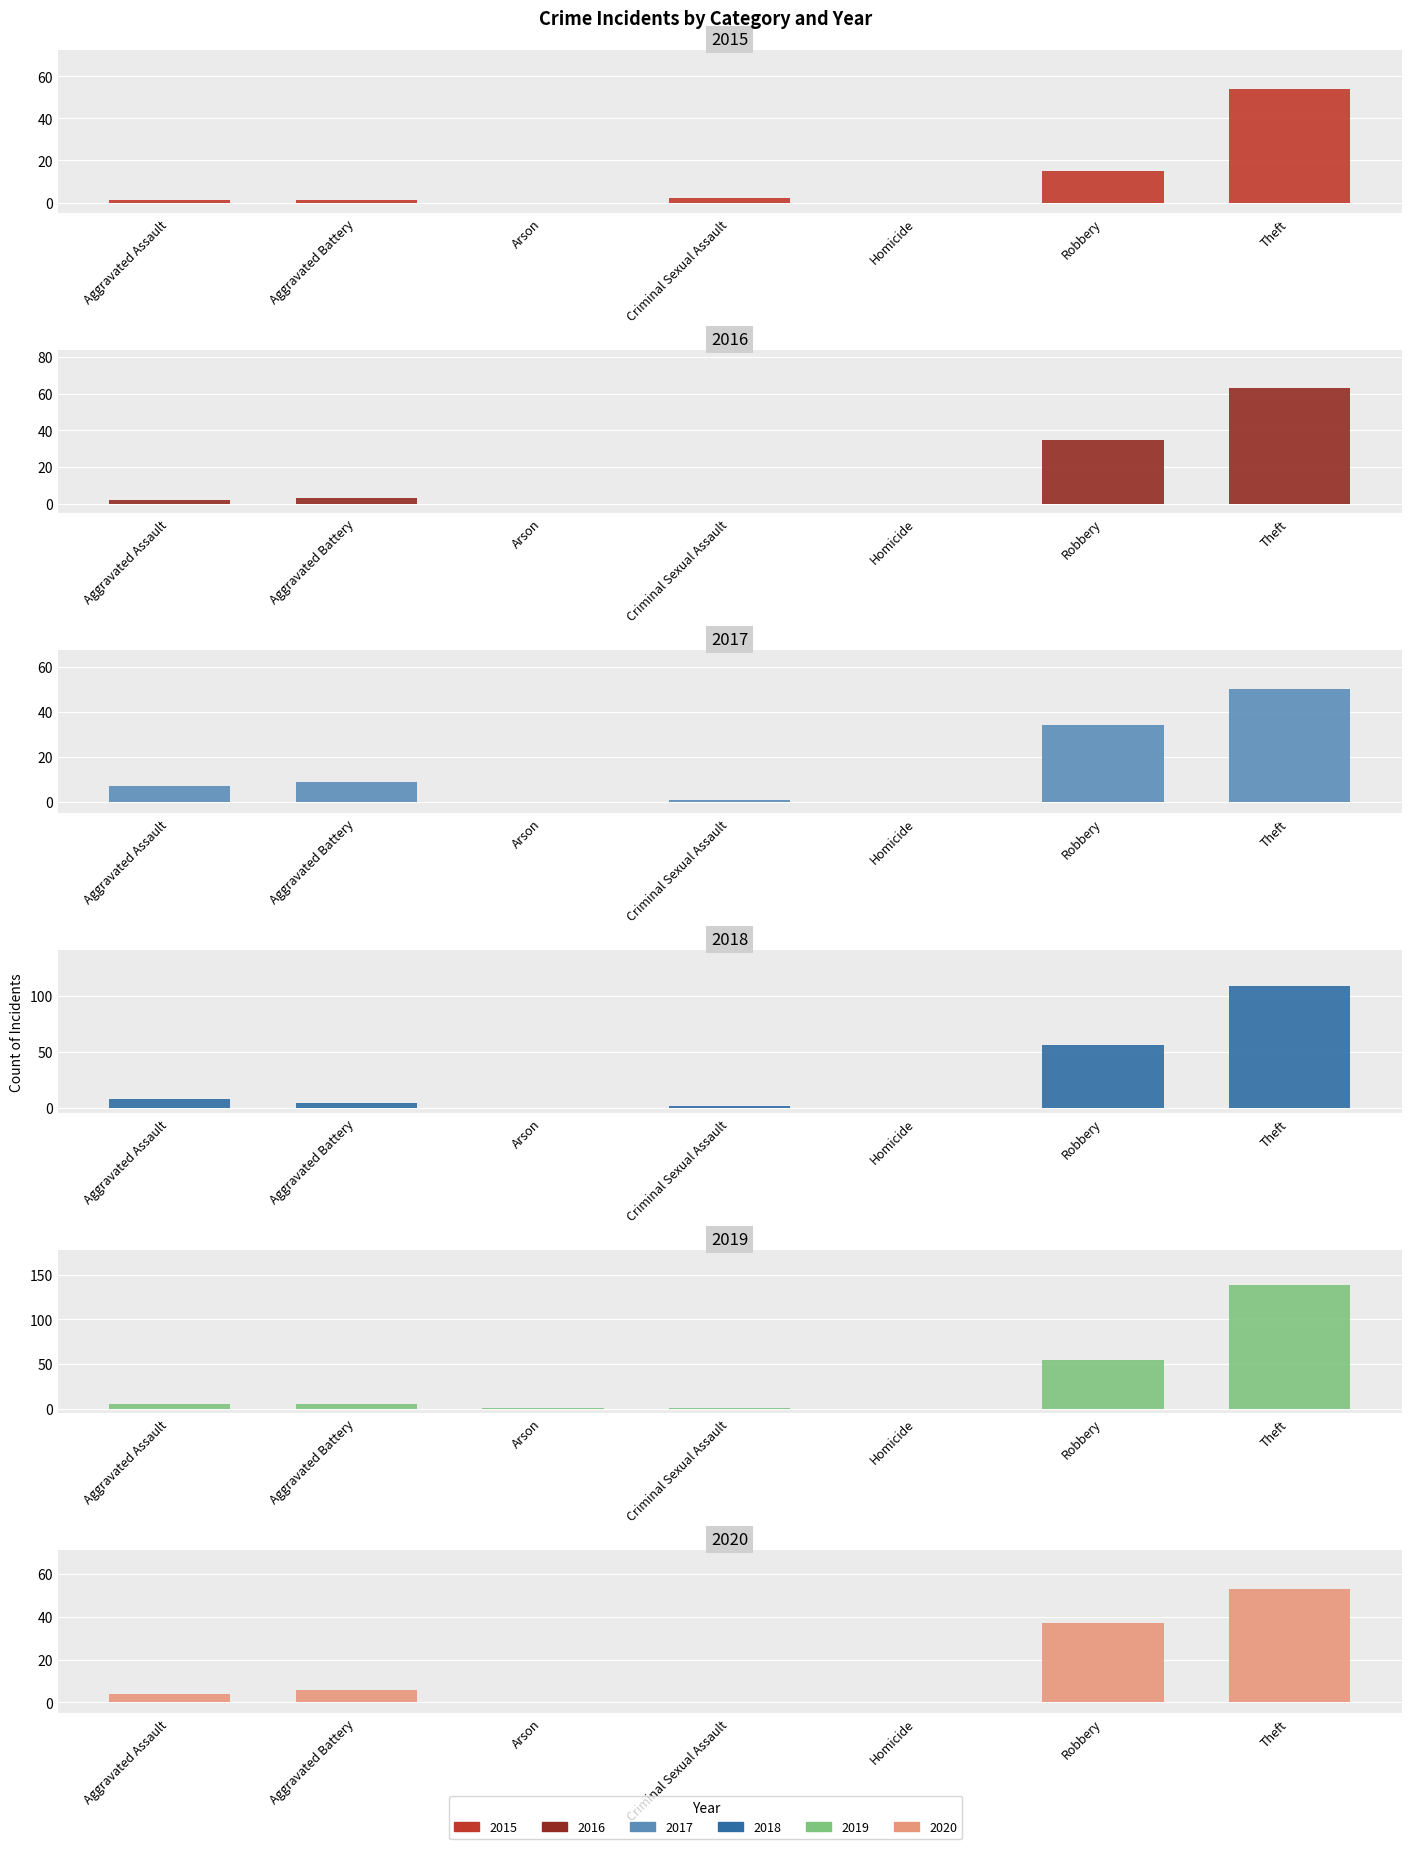

True or false: 2018 has a value of 0 at Homicide.

True